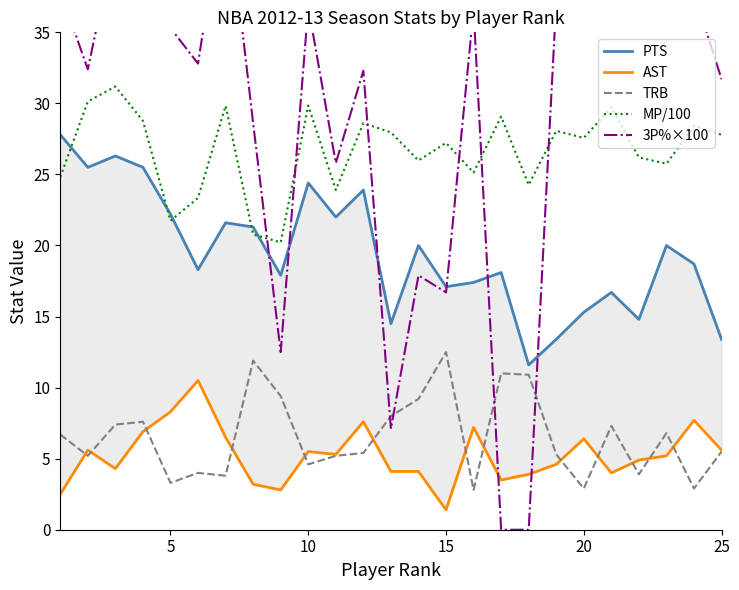

The MP/100 series shows 46.8 at 20. True or false?

False